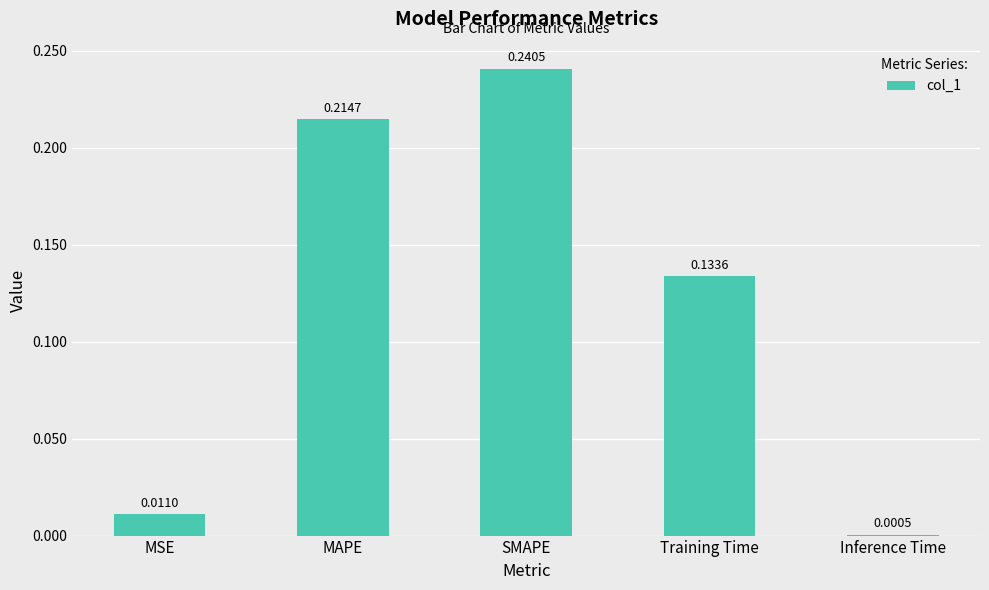

At which label is the value closest to 0?

Inference Time